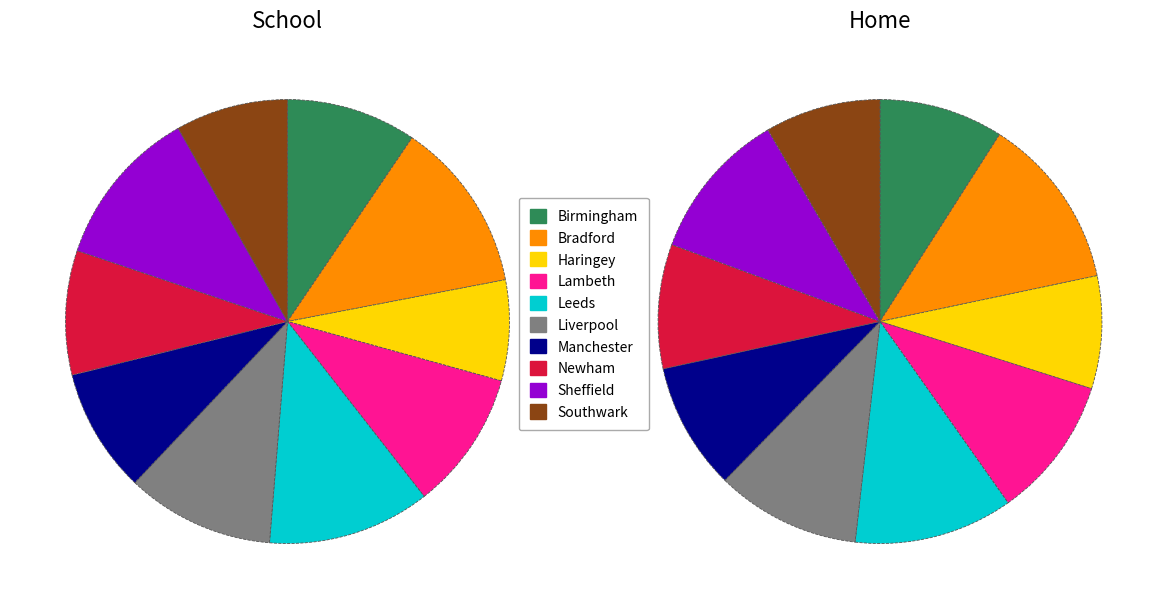

Which series has the largest range (max minus min)?

School